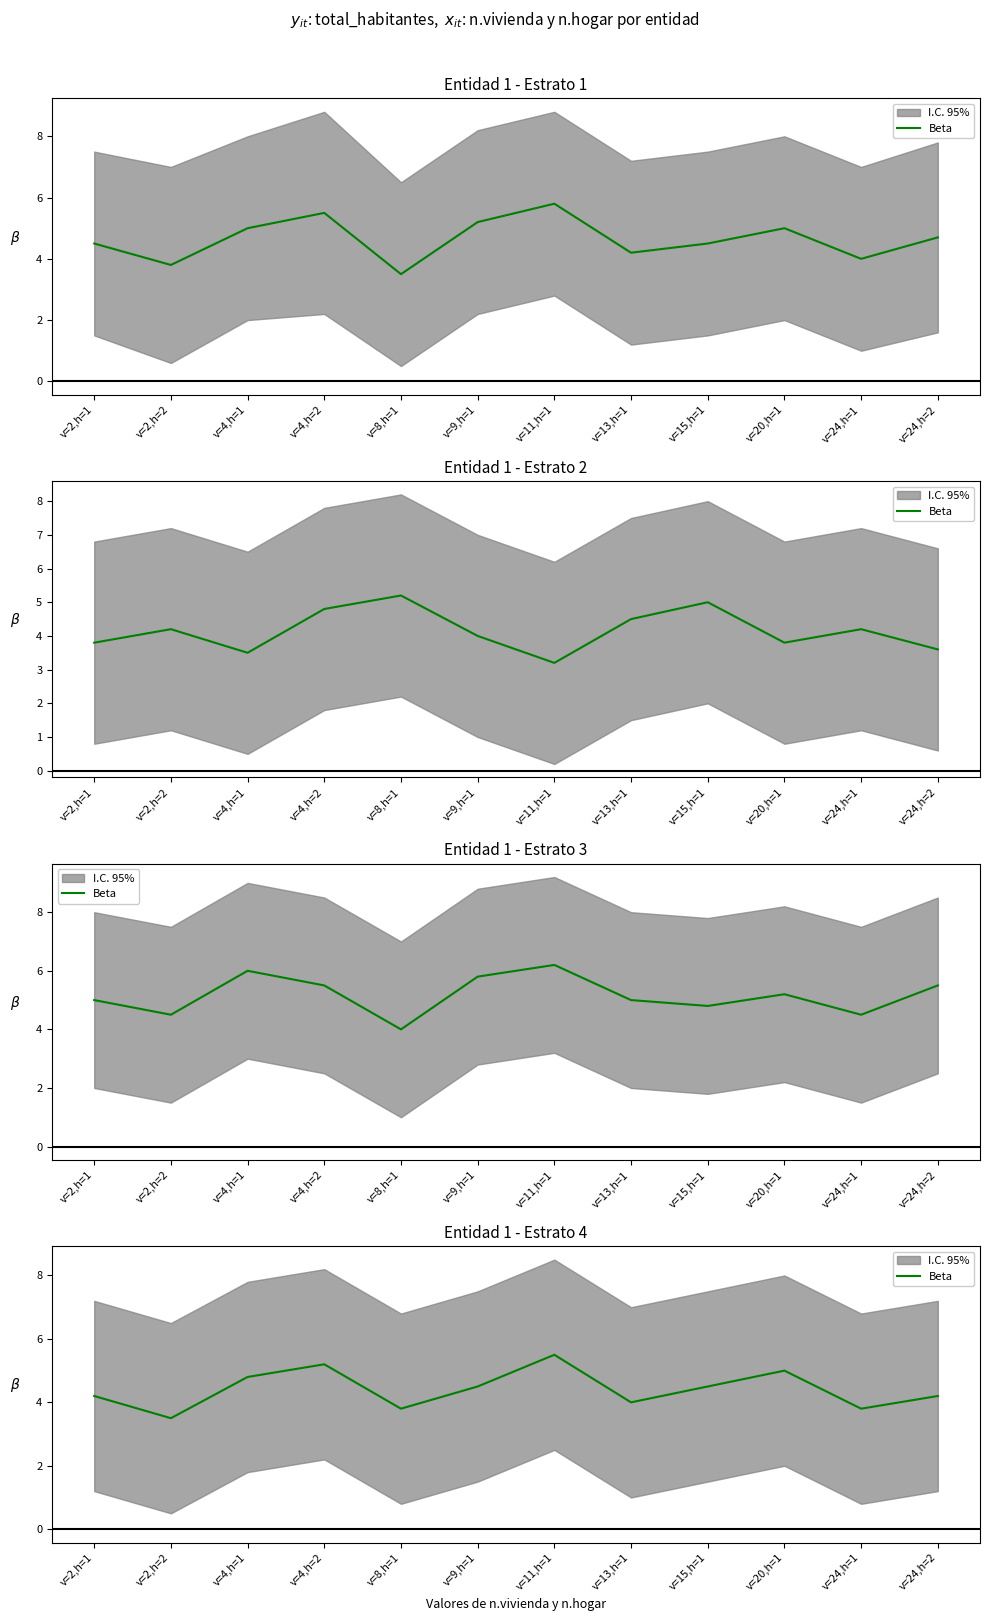

List the labels in order of value, smallest first.

v=2,h=2, v=8,h=1, v=24,h=1, v=13,h=1, v=2,h=1, v=24,h=2, v=9,h=1, v=15,h=1, v=4,h=1, v=20,h=1, v=4,h=2, v=11,h=1